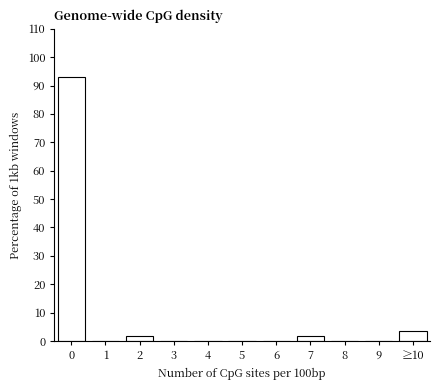

Reading left to right, list all the values displayed in this chart.

0=92.9	1=0.0	2=1.8	3=0.0	4=0.0	5=0.0	6=0.0	7=1.8	8=0.0	9=0.0	≥10=3.6